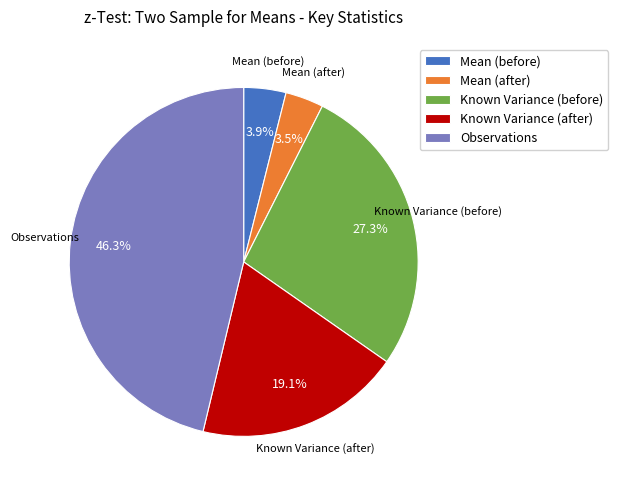

Is Observations the majority of the pie?

No